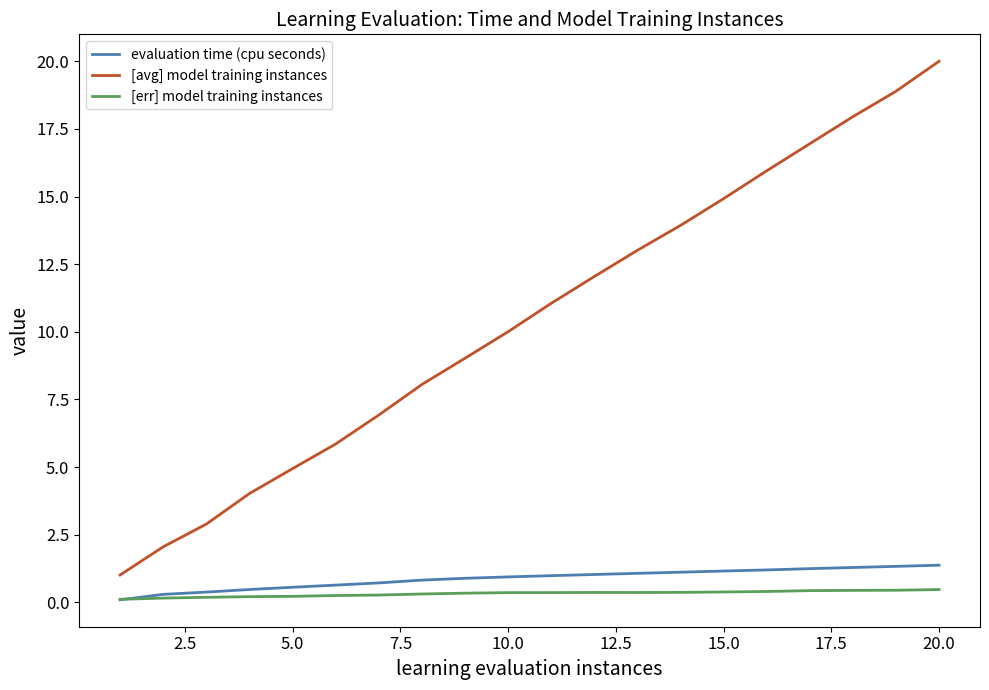

Which series has the largest total across all categories?

[avg] model training instances